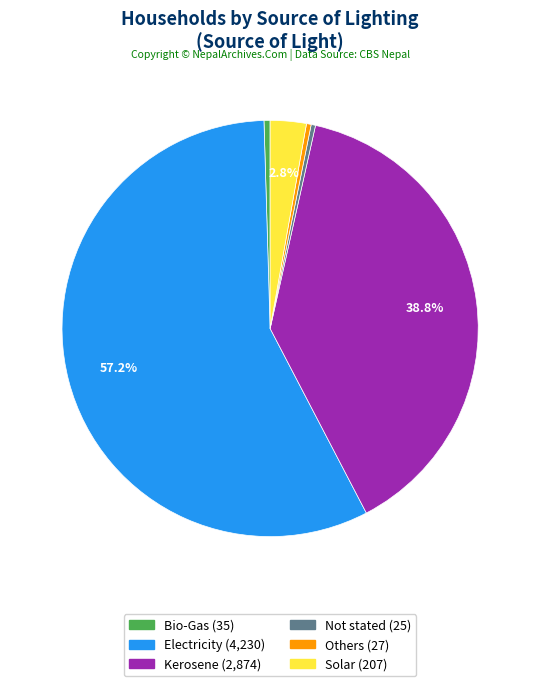

Is it true that Electricity is 64% of the pie?

False